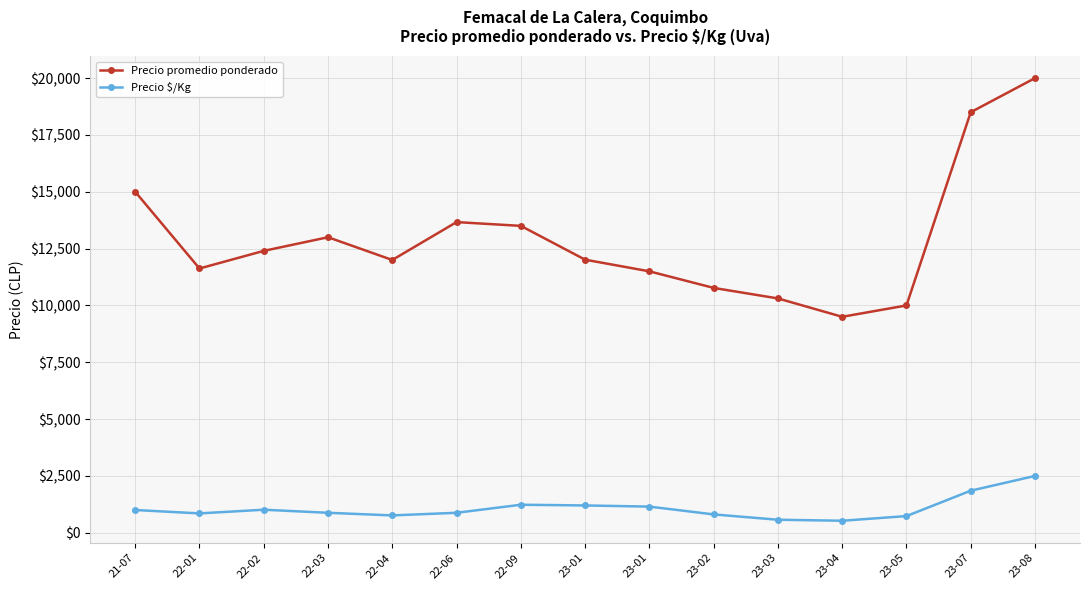

True or false: Precio promedio ponderado and Precio $/Kg cross at least once.

False